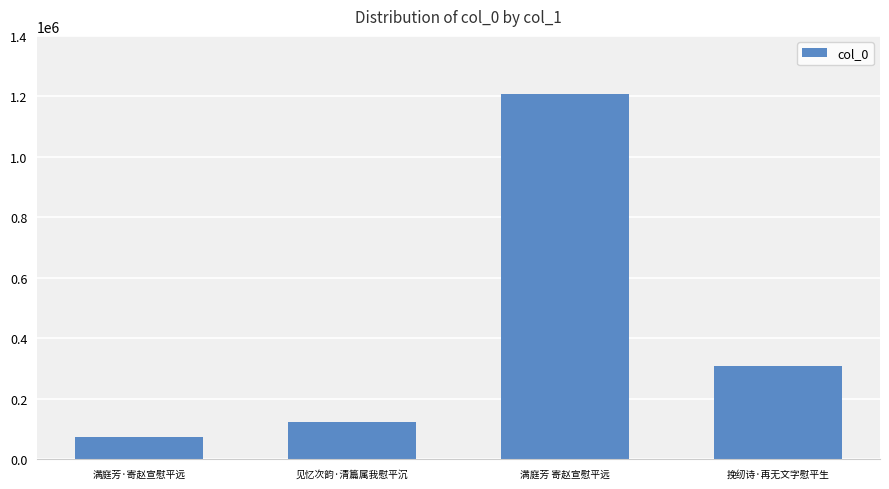

What is the difference between the values at 挽纫诗·再无文字慰平生 and 满庭芳·寄赵宣慰平远?

233283